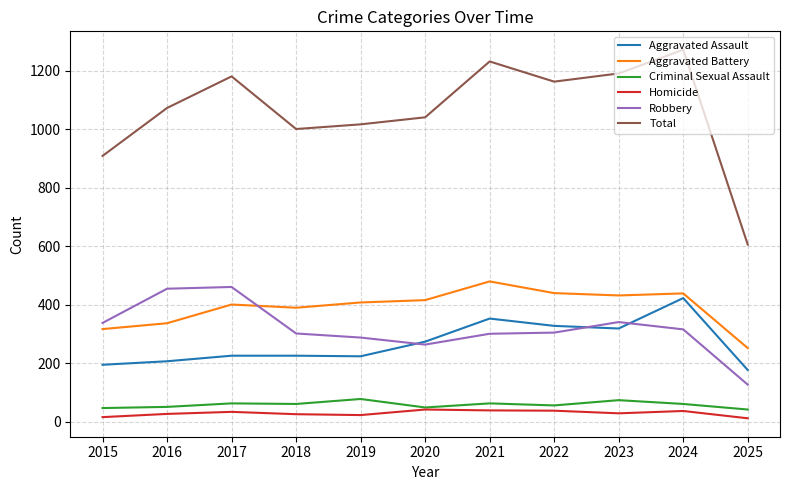

The Aggravated Battery series shows 719 at 2024. True or false?

False